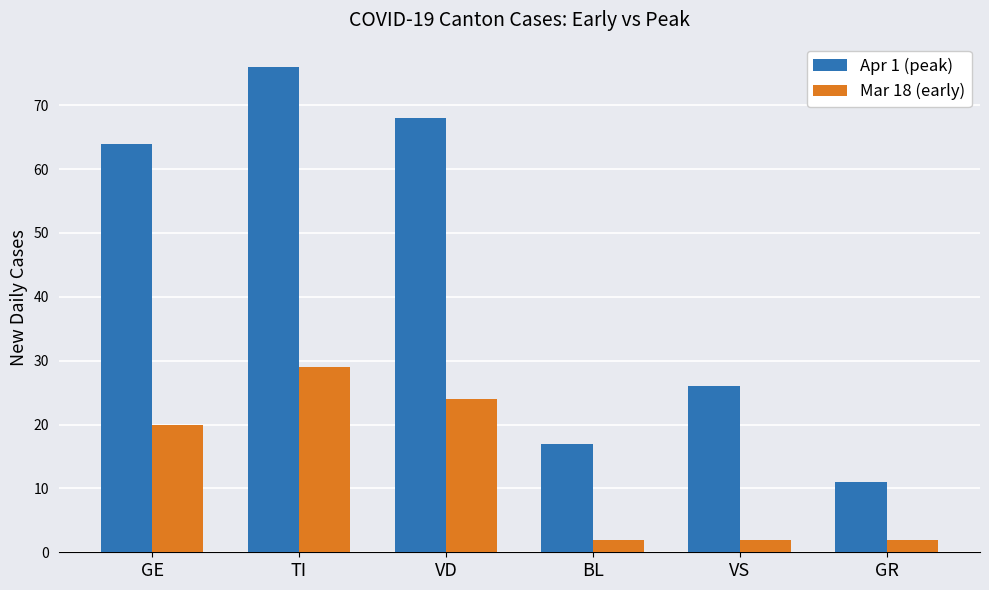

Rank the series at VD from lowest to highest value.

Mar 18 (early), Apr 1 (peak)